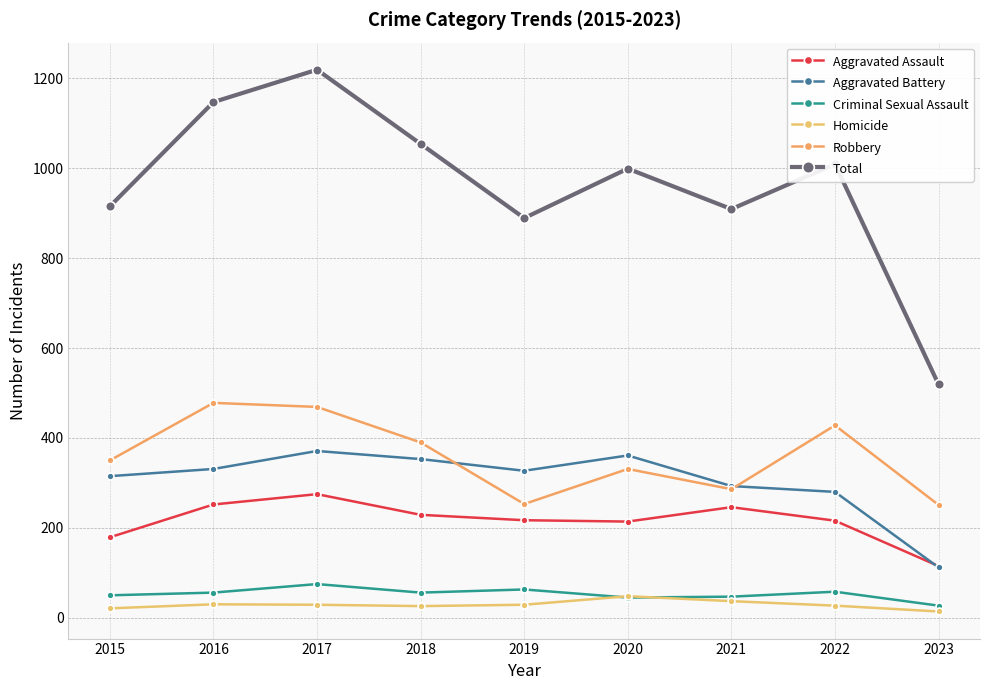

The value of Aggravated Battery at 2017 is 521. True or false?

False